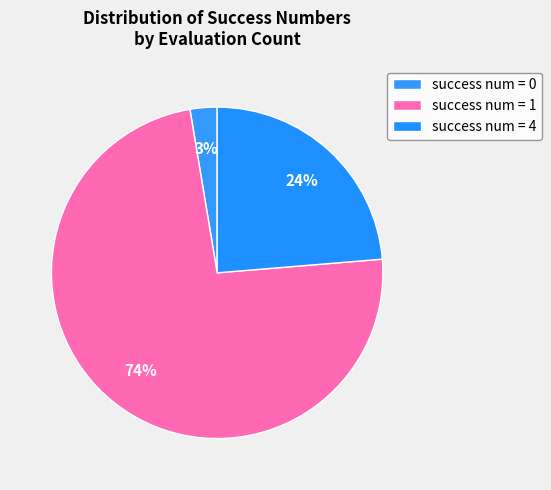

Rank the categories by value from highest to lowest.

success num = 1, success num = 4, success num = 0